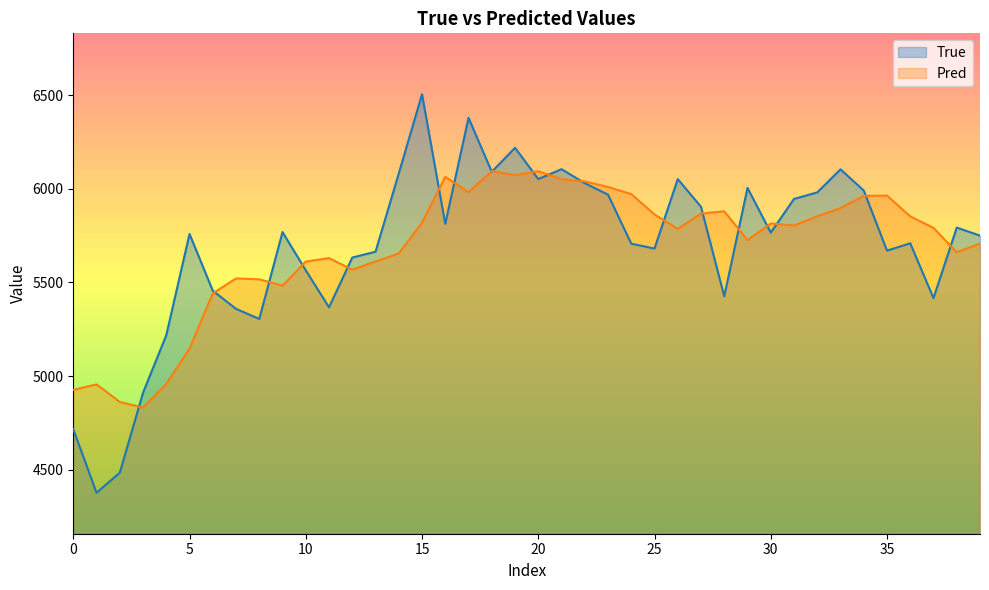

What value does the True series have at 18?

6091.0